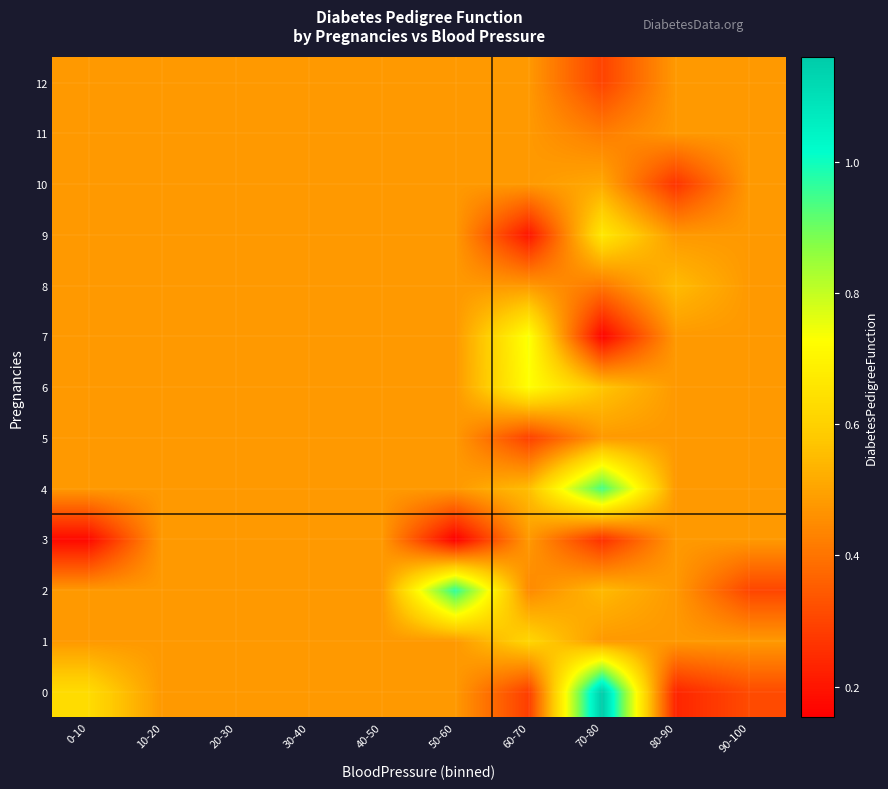

At how many categories does at least one series exceed 0?

10